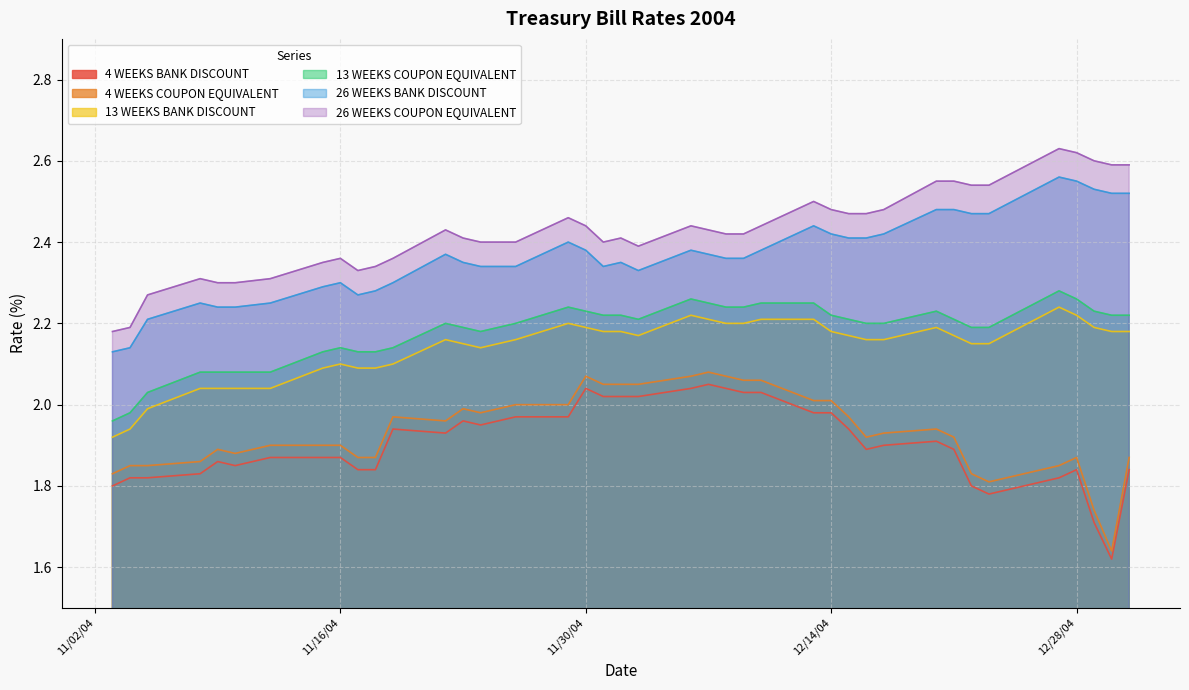

Which series has the widest spread of values?

26 WEEKS COUPON EQUIVALENT